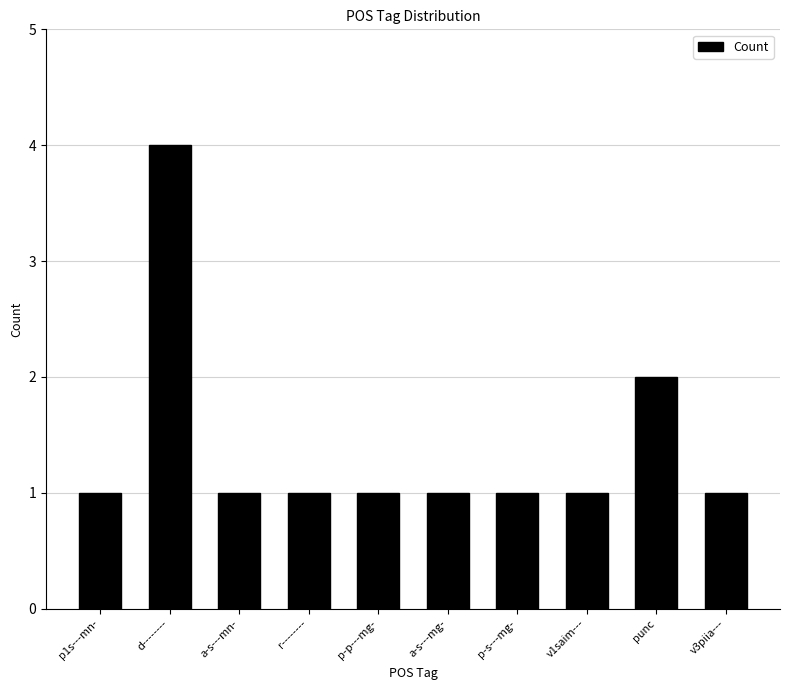

Are the bars grouped side by side (vs. stacked)?

No